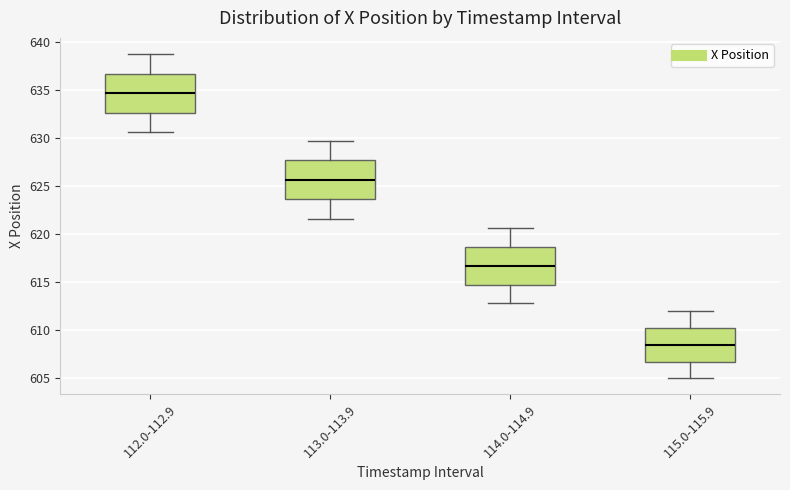

Reading left to right, transcribe this box plot: for each box, give where its median line is, the range the box spans, and where its two whiskers end, as read against the y-axis. The values are not printed on the chart, so give them approximately, as read against the axis.

112.0-112.9: median 634.5, box 632.5 to 636.5, whiskers 630.5 to 639.0
113.0-113.9: median 625.5, box 623.5 to 627.5, whiskers 621.5 to 629.5
114.0-114.9: median 616.5, box 614.5 to 618.5, whiskers 613.0 to 620.5
115.0-115.9: median 608.5, box 606.5 to 610.0, whiskers 605.0 to 612.0